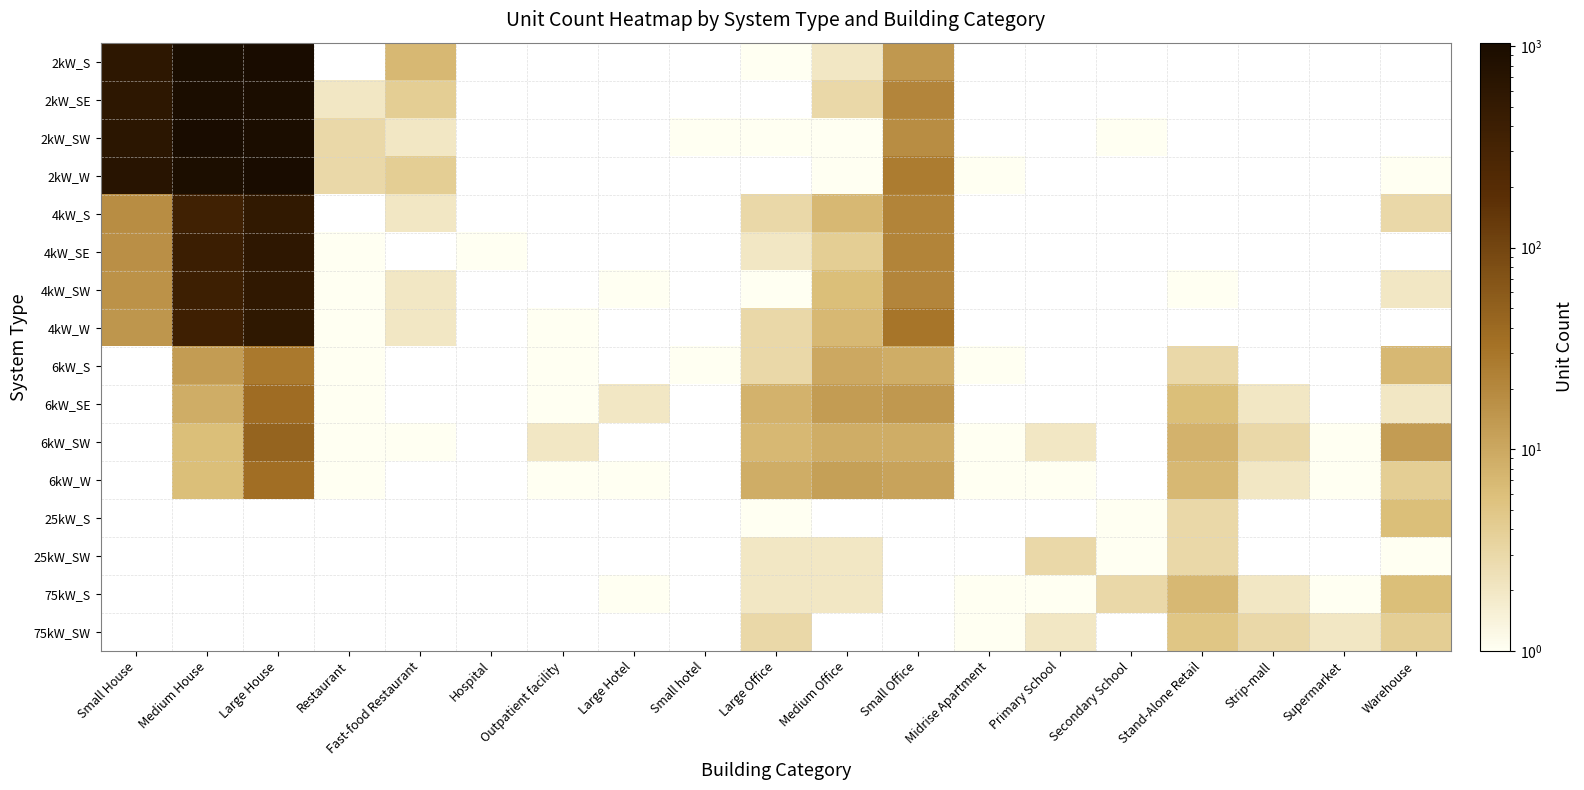

Which label corresponds to the largest value in the chart?

Large House